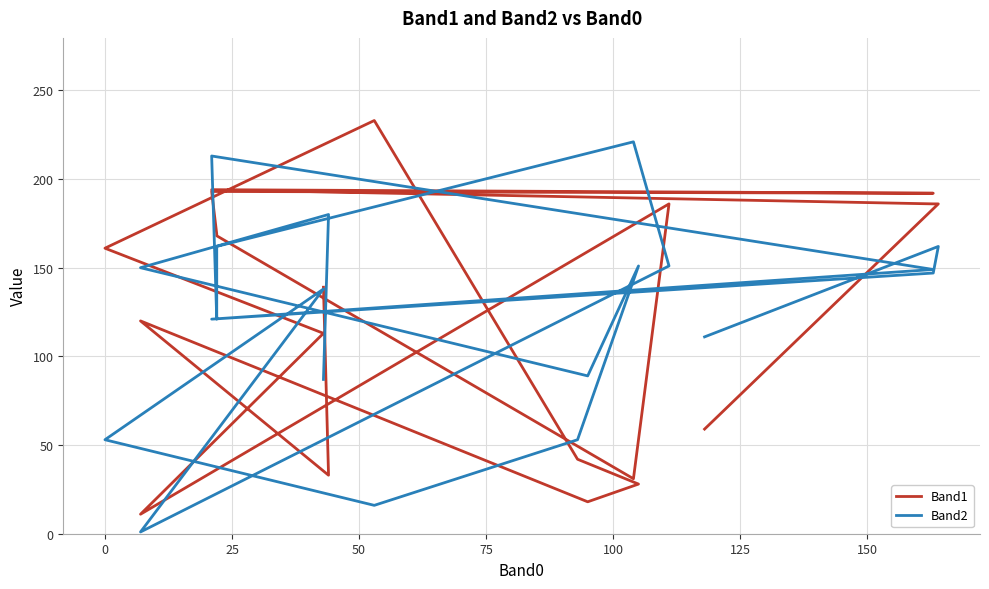

Reading right to left, what are all the values shown in this chart?

Band1: 139	33	120	18	28	42	233	161	113	11	186	31	168	169	193	192	194	186	186	59
Band2: 87	180	150	89	151	53	16	53	138	1	151	221	162	121	213	149	121	147	162	111